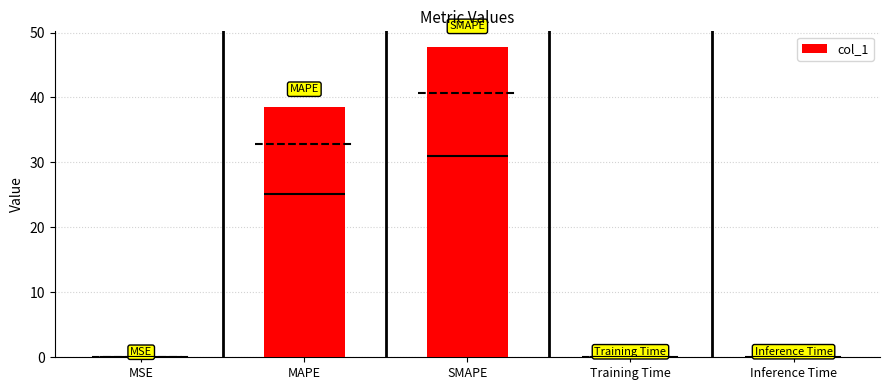

Are the bars horizontal?

No